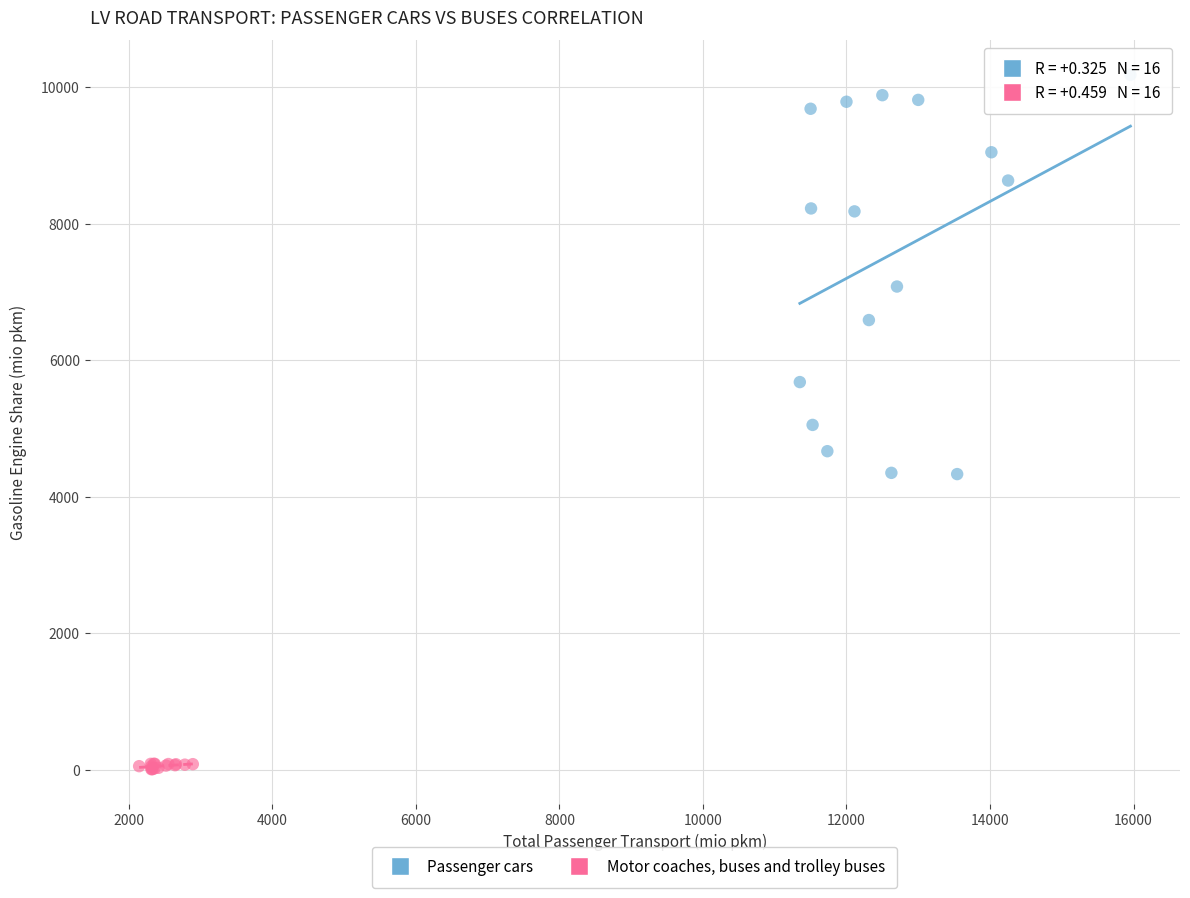

Which series has the largest Y range (max minus min)?

Passenger cars